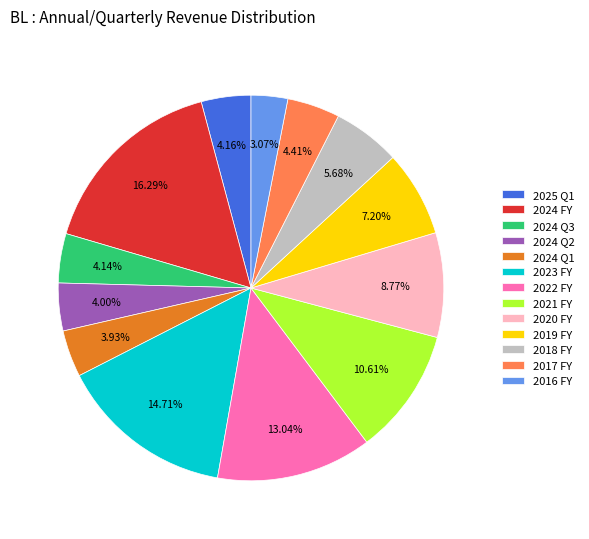

What percentage do 2021 FY and 2017 FY together represent?

15.0%